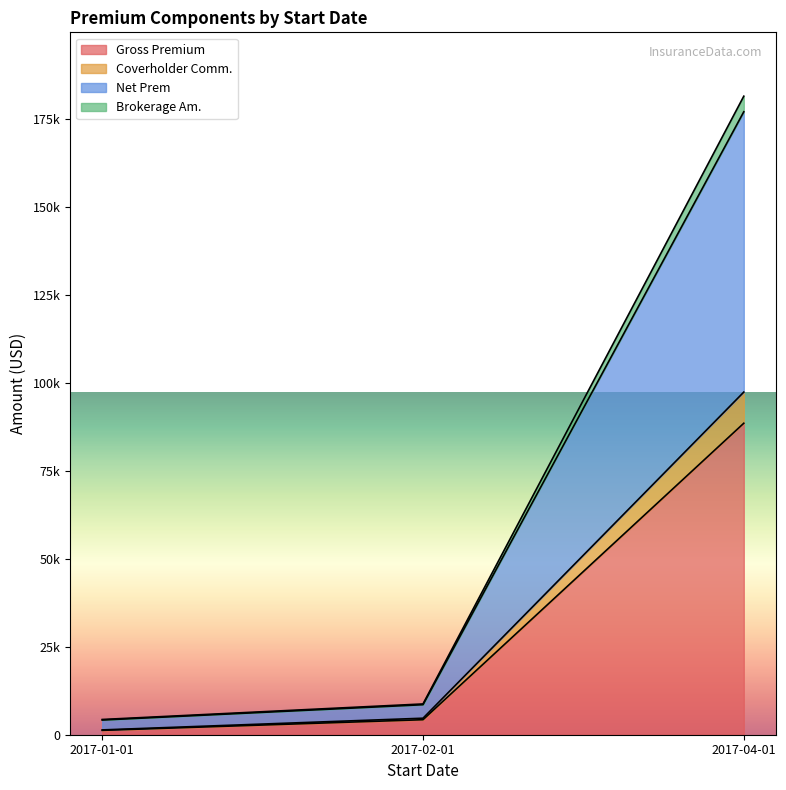

Does the chart display data point markers on the line(s)?

No